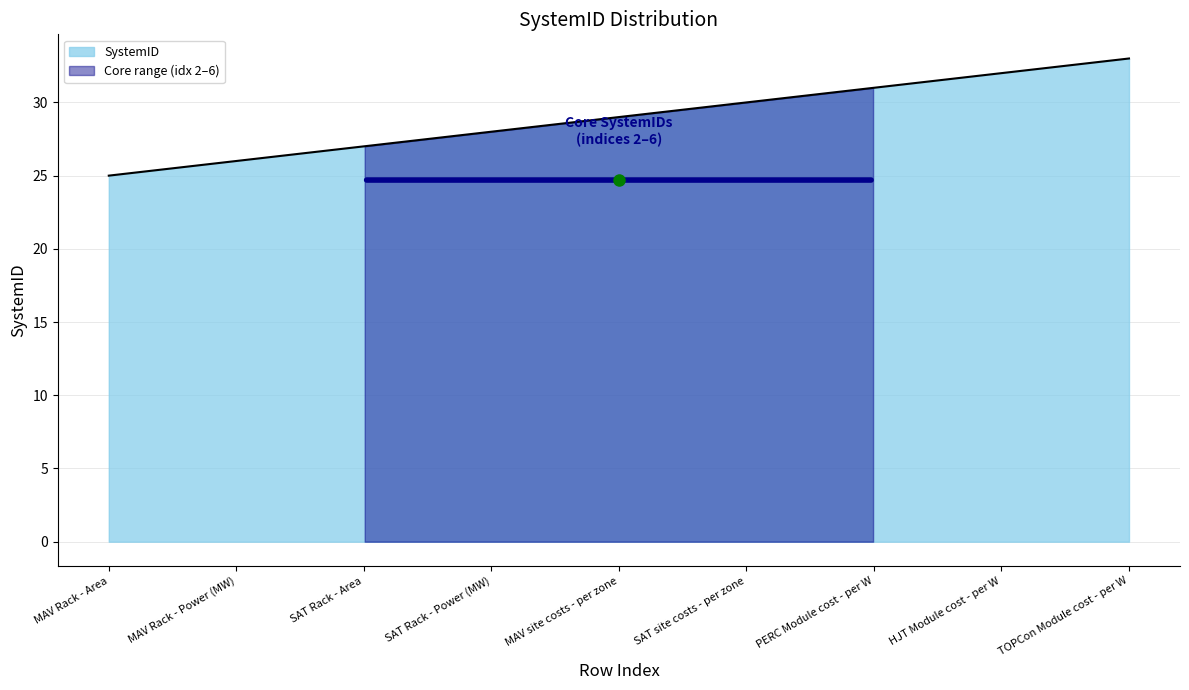

The chart shows a value of 20 at 4. True or false?

False